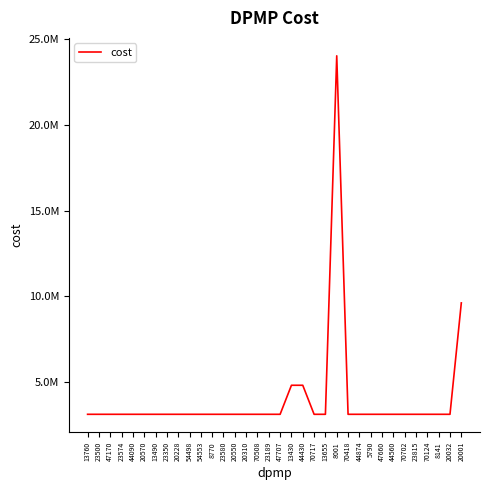

The chart shows a value of 1167221.1 at 23815. True or false?

False